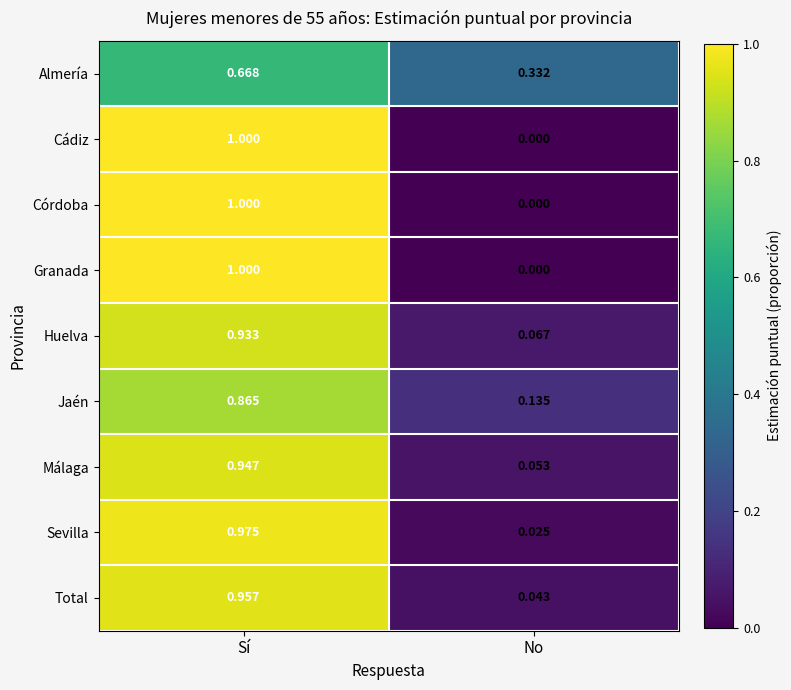

At which label does Jaén reach its peak?

Sí